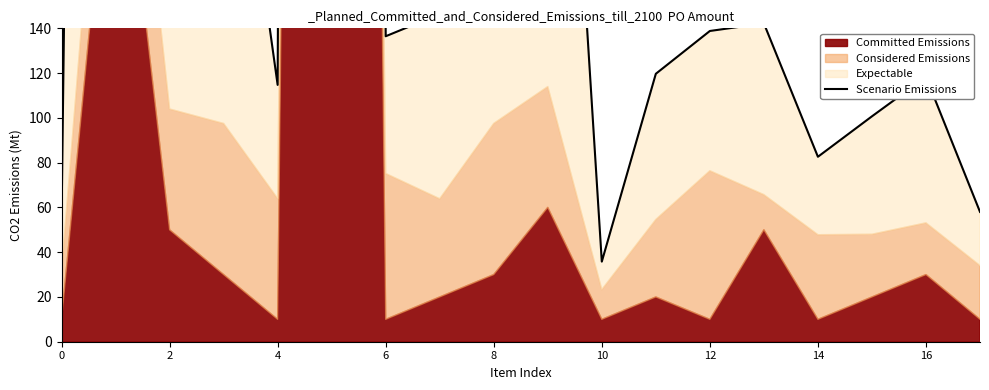

True or false: there are more than 1 points higher than both neighbors.

True